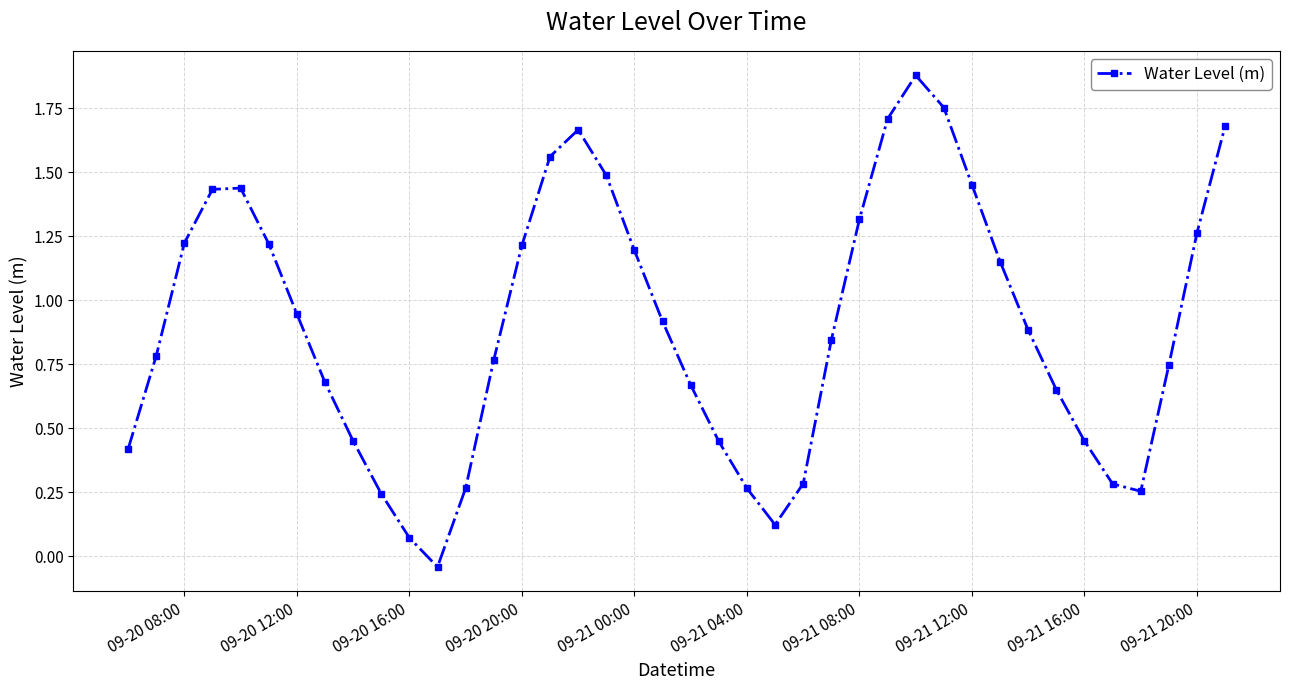

What is the greatest value displayed?

1.9